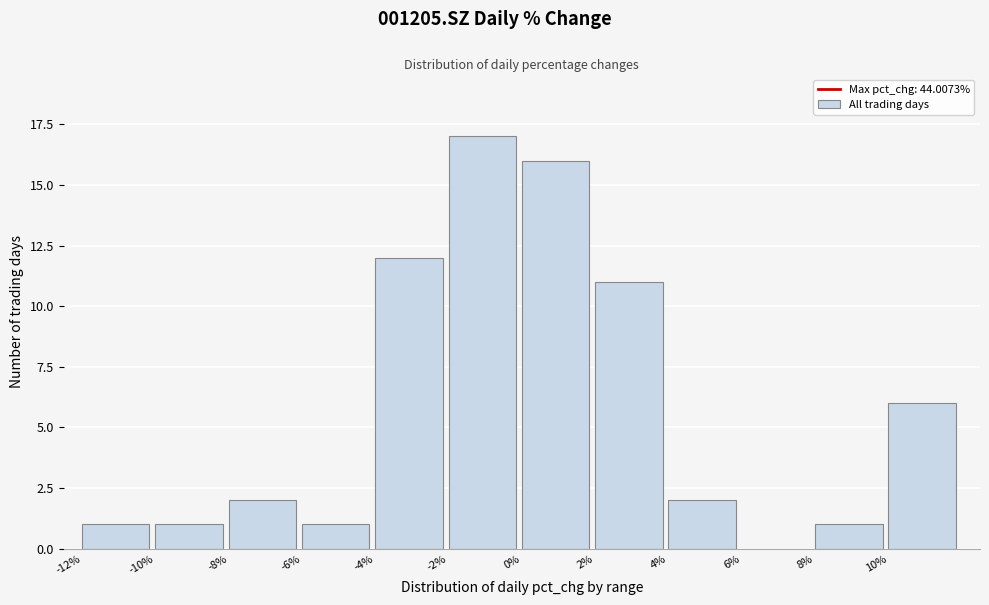

Which range on the x-axis has the tallest bar?

-2 to 0